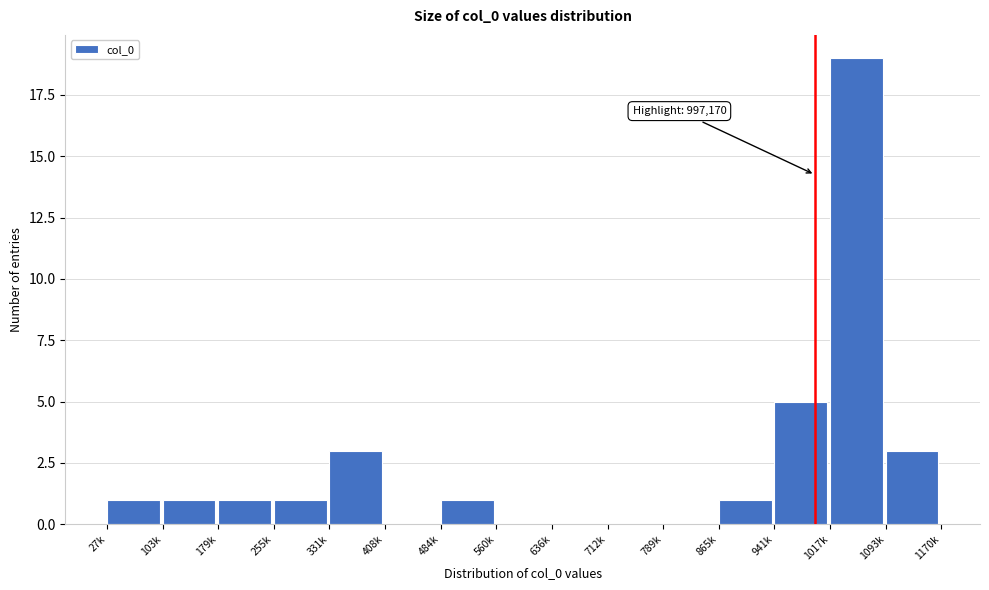

Reading right to left, transcribe all the data shown in this chart.

1093k=3	1017k=19	941k=5	865k=1	789k=0	712k=0	636k=0	560k=0	484k=1	408k=0	331k=3	255k=1	179k=1	103k=1	27k=1